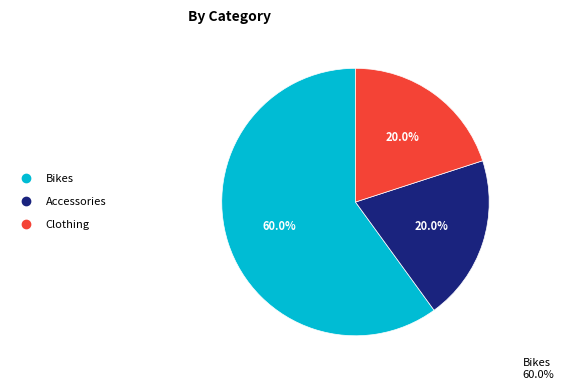

What percentage is NOT represented by Clothing?

80.0%